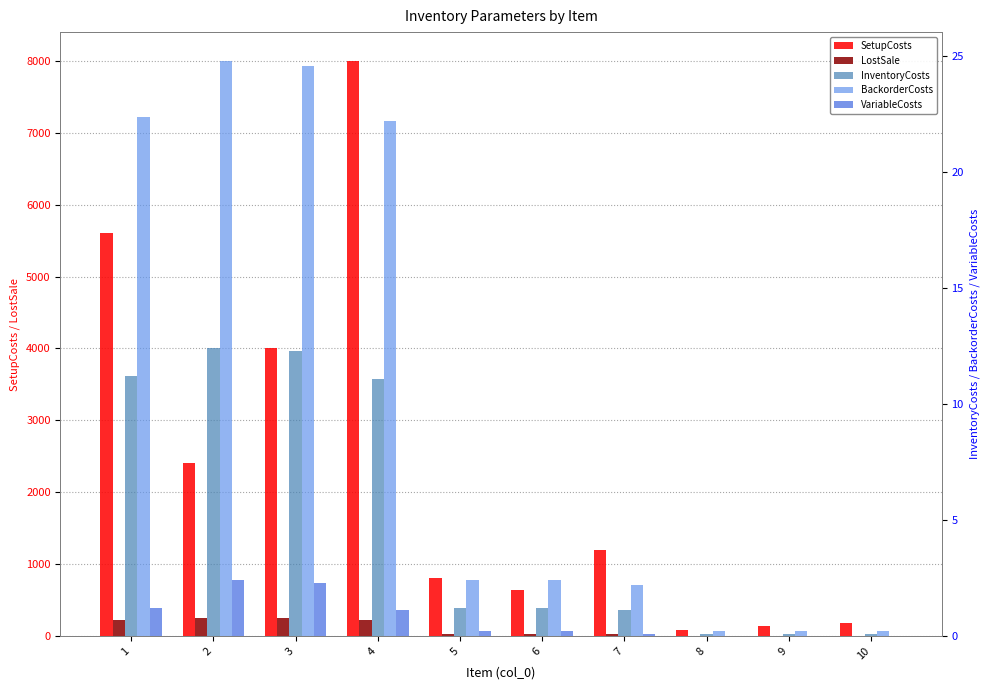

Rank the series at 9 from lowest to highest value.

VariableCosts, InventoryCosts, BackorderCosts, LostSale, SetupCosts